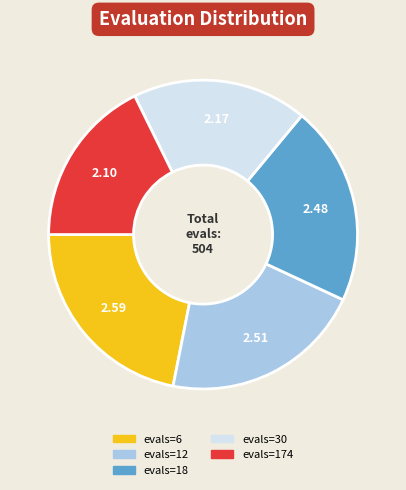

How many segments does this pie chart have?

5